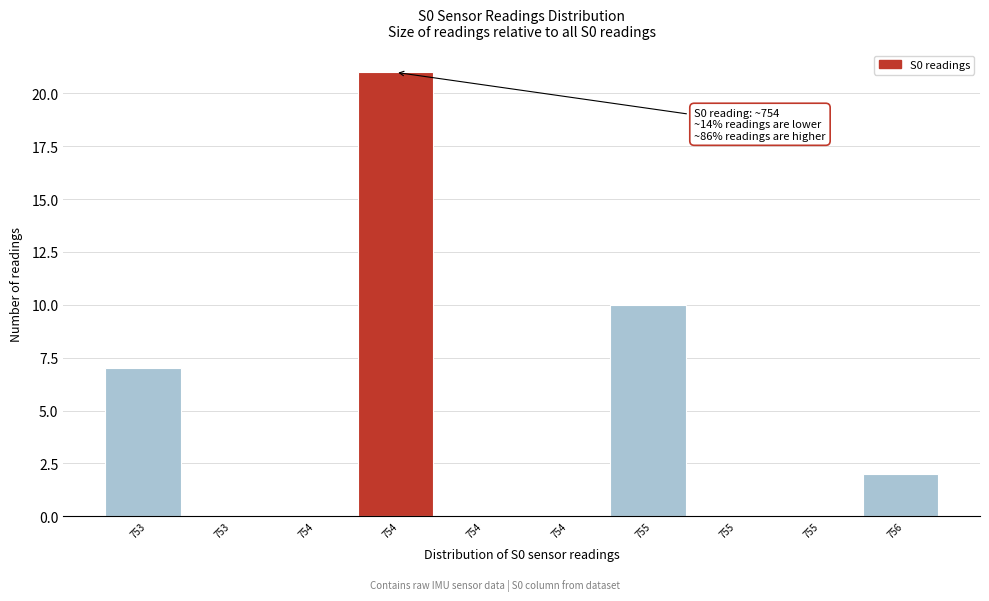

How many series are shown in this chart?

1